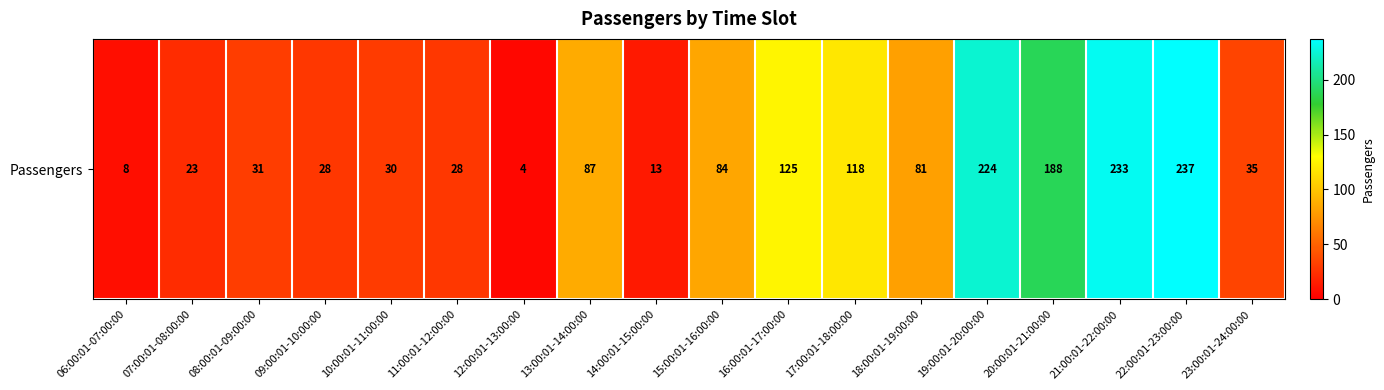

True or false: the data shows 52 at 23:00:01-24:00:00.

False